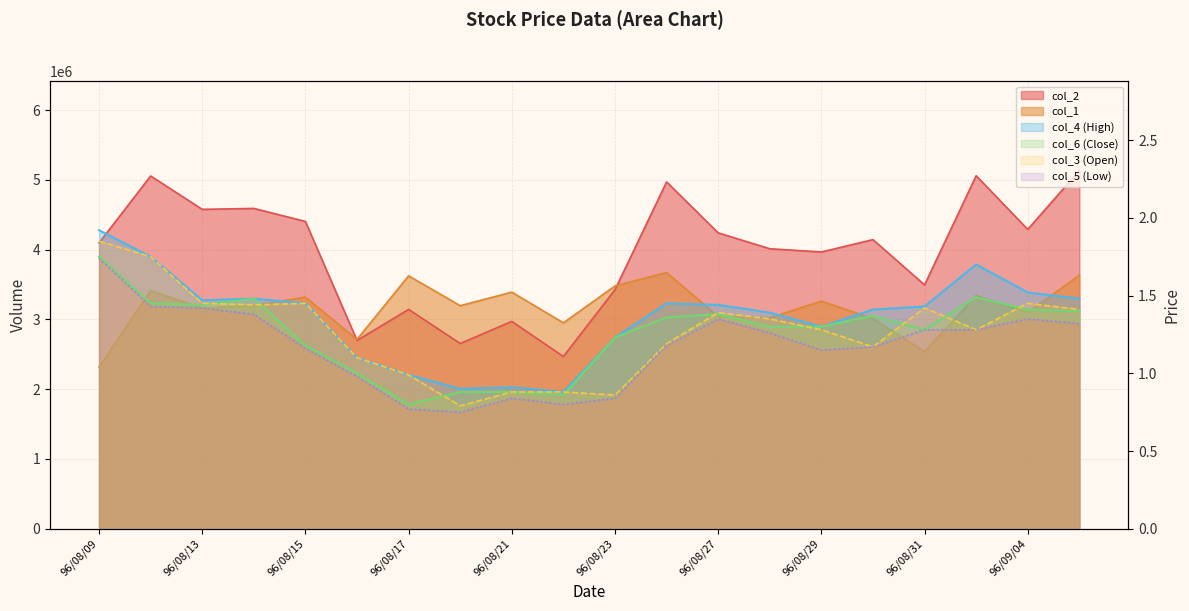

What is the label of the 20th point from the left?

96/09/05